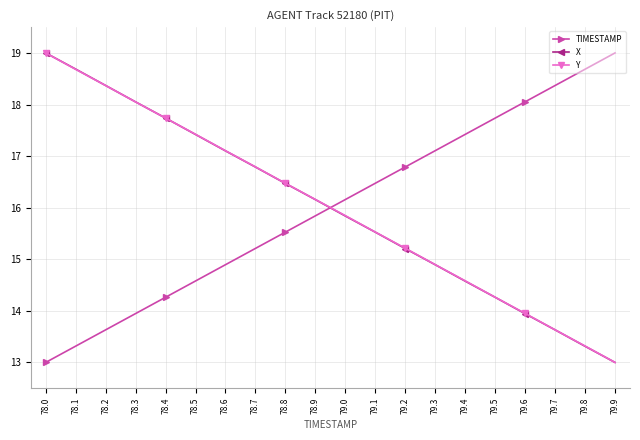

What are all the series names shown in the legend?

TIMESTAMP, X, Y